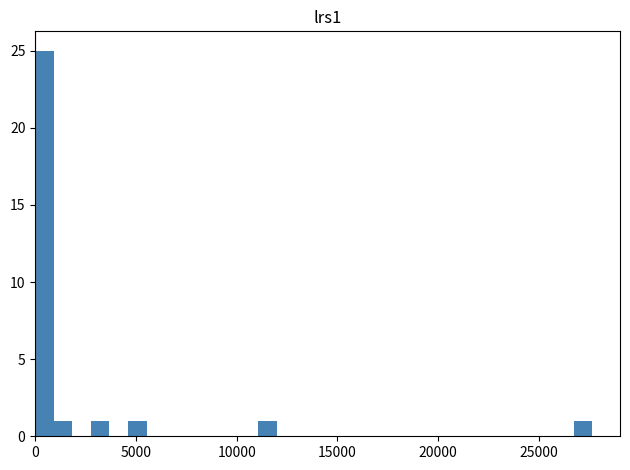

Read against the x-axis, roughly where is the centre of the tallest bar?

500